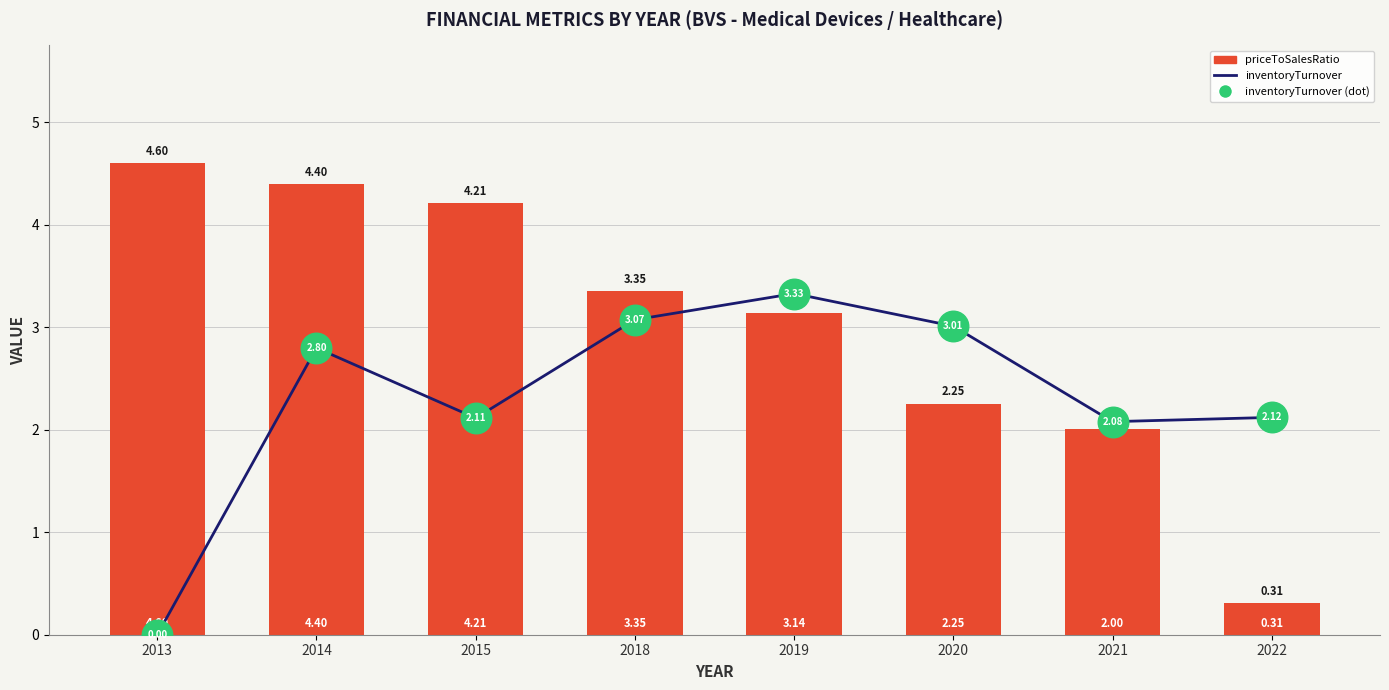

How many data points in priceToSalesRatio are above 3?

5